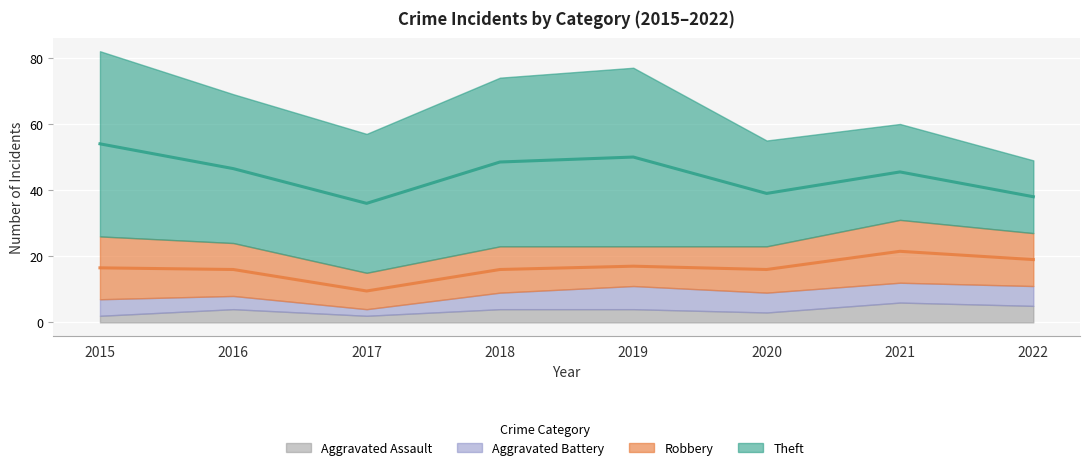

What is the value of the Robbery point at the 7th from the left?

19